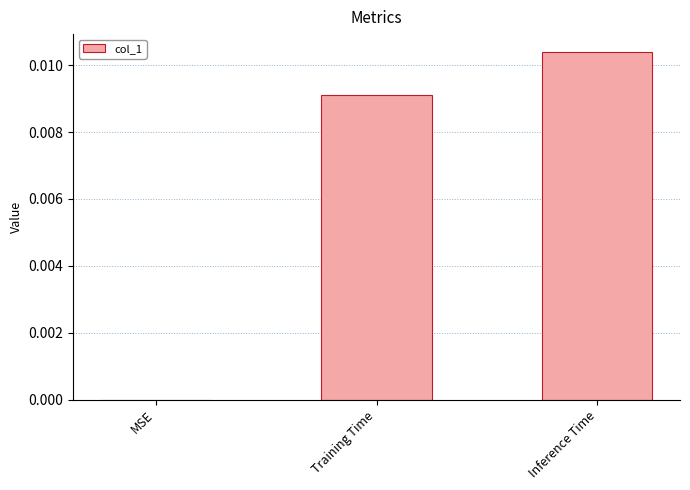

Are the bars grouped side by side (vs. stacked)?

No